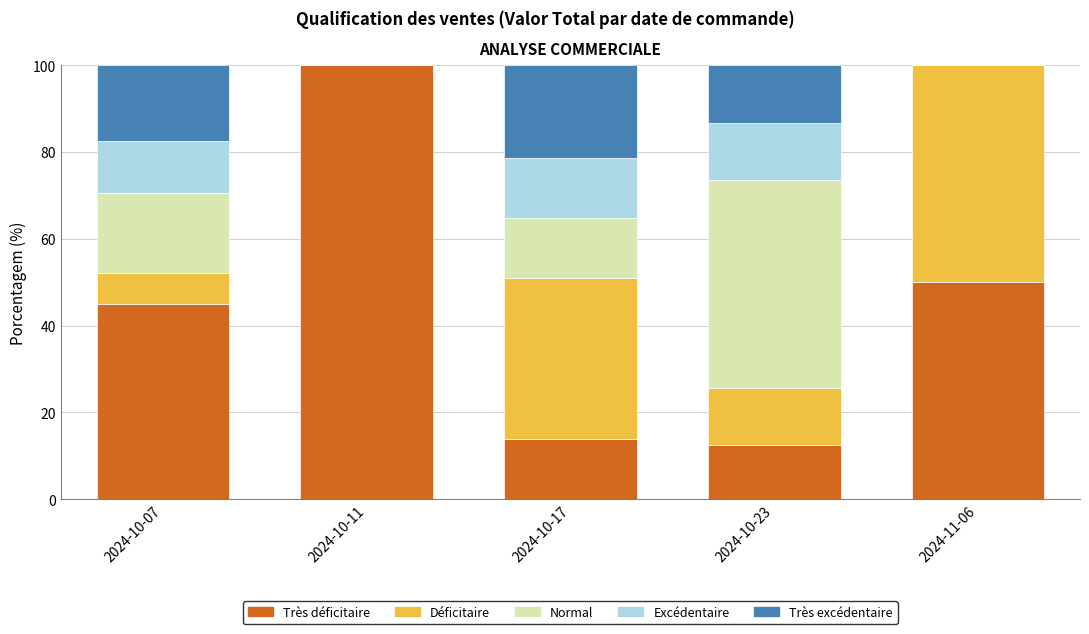

The Très déficitaire series shows 50.0 at 2024-11-06. True or false?

True